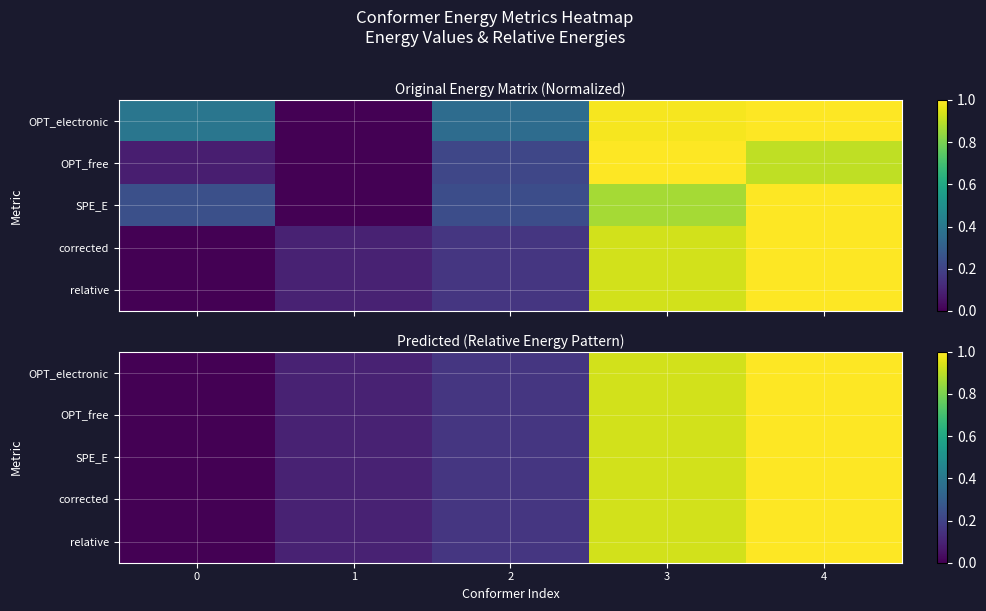

What is the difference between the maximum and second lowest values in the corrected series?

0.9